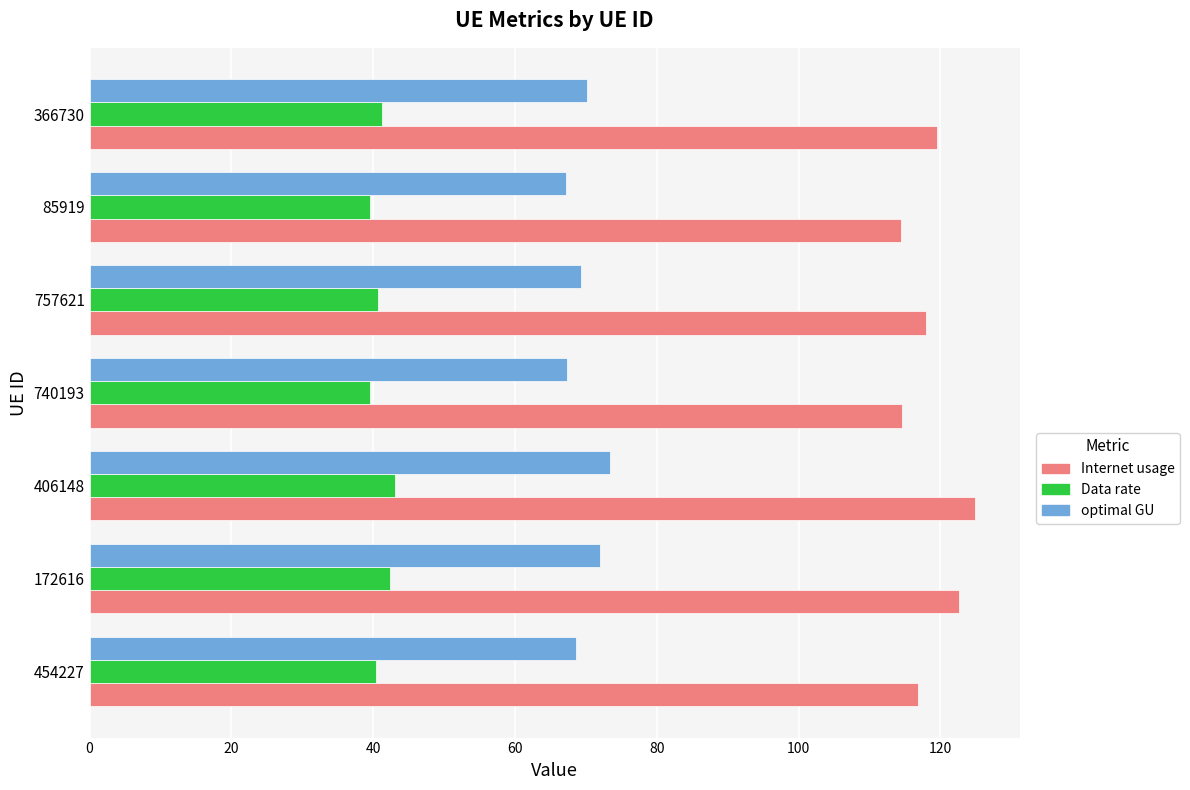

What are all the series names shown in the legend?

Internet usage, Data rate, optimal GU